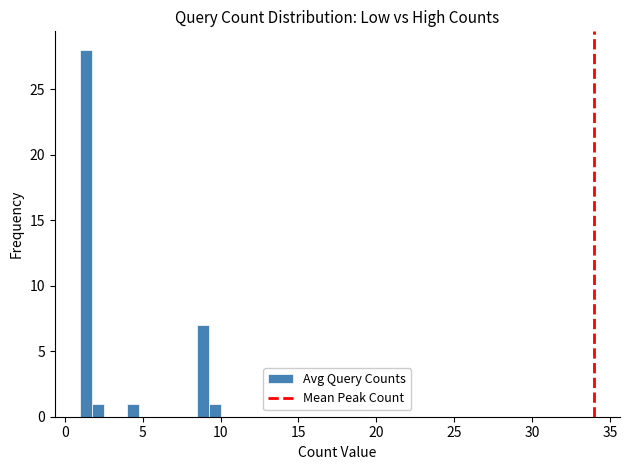

Around what value on the x-axis is the tallest bar? Give the approximate position of its centre, as read against the axis.

1.5